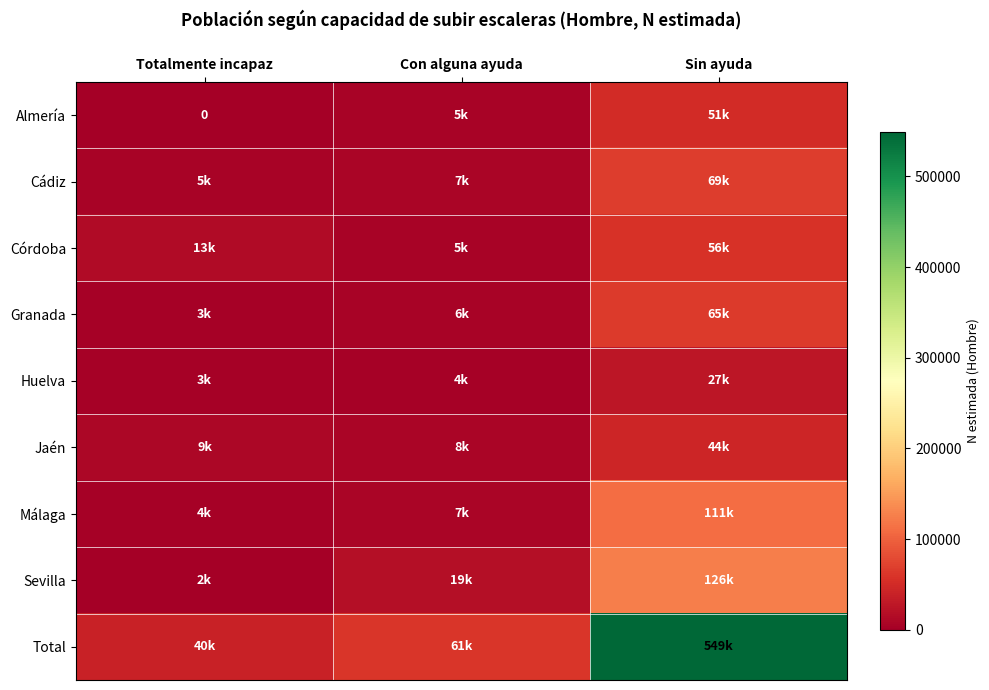

Is the value of Sevilla at Totalmente incapaz greater than the value of Córdoba at Totalmente incapaz?

No